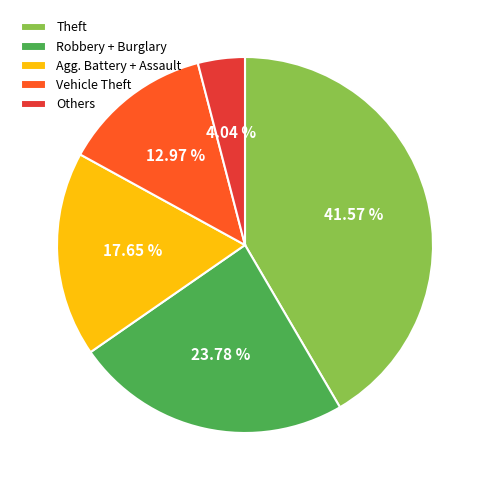

Do Agg. Battery + Assault and Others together represent more than half of the pie?

No